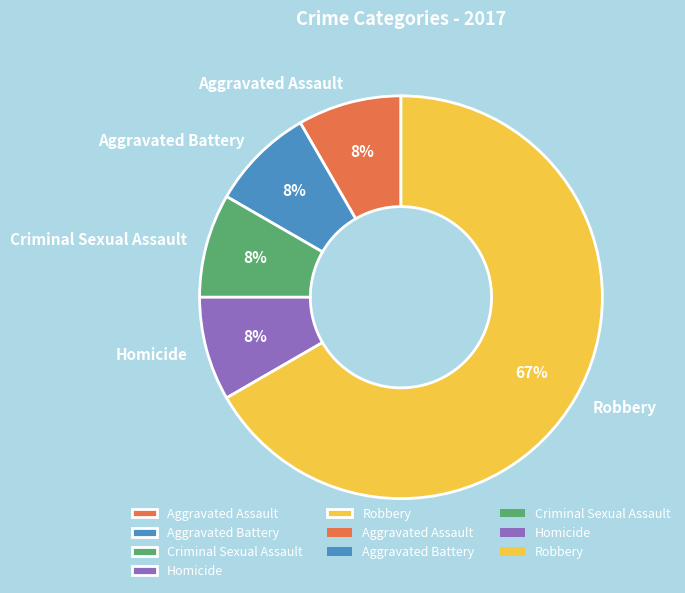

Which category has the biggest portion of the pie?

Robbery